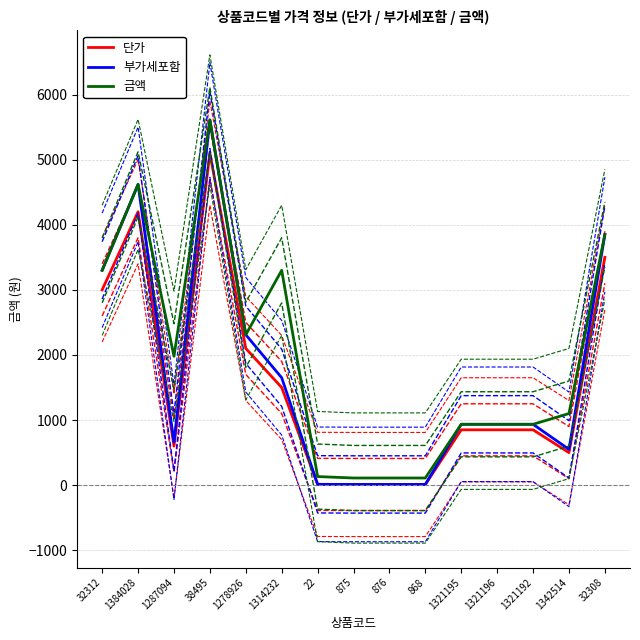

What are all the series names shown in the legend?

단가, 부가세포함, 금액